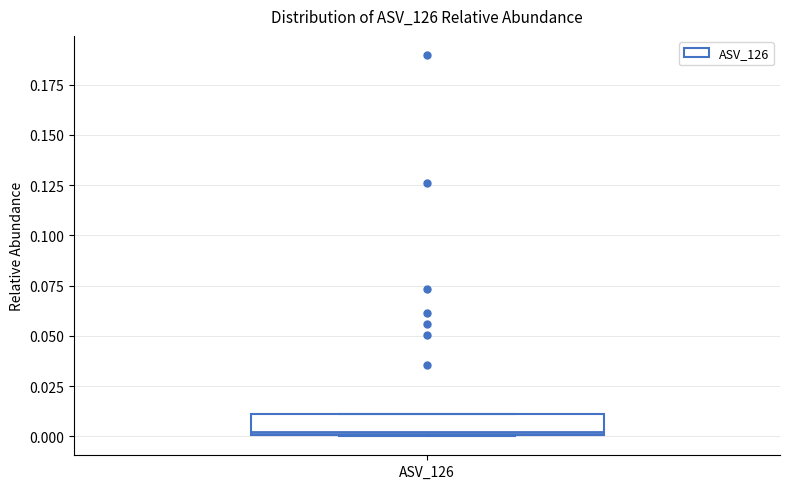

Transcribe this box plot: give where the median line is, the range the box spans, and where the two whiskers end, as read against the y-axis. The values are not printed on the chart, so give them approximately, as read against the axis.

median 0.00, box 0.00 to 0.01, whiskers 0.00 to 0.01